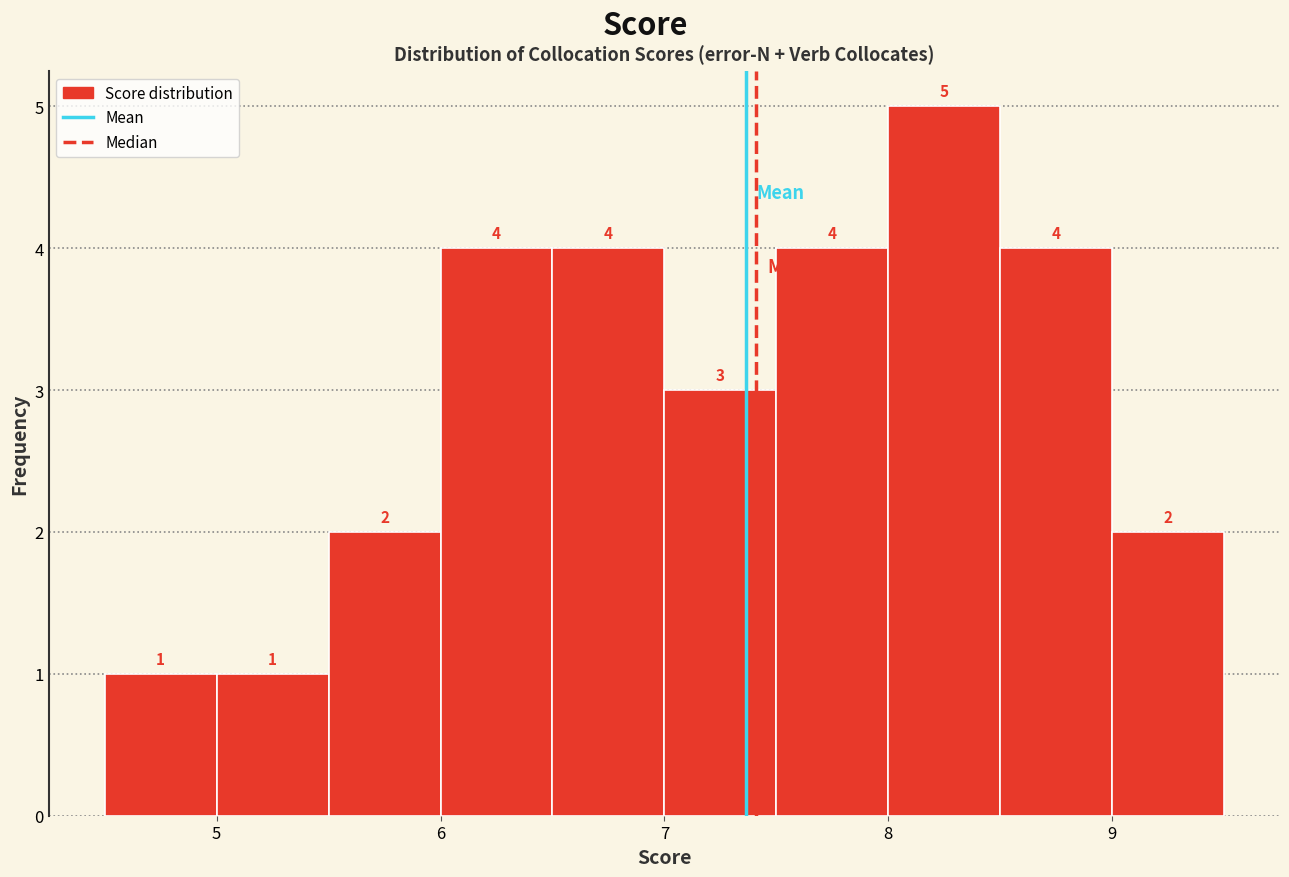

Reading left to right, transcribe this chart: for each bar, give the range it covers on the x-axis and its height.

4.5 to 5.0: 1
5.0 to 5.5: 1
5.5 to 6.0: 2
6.0 to 6.5: 4
6.5 to 7.0: 4
7.0 to 7.5: 3
7.5 to 8.0: 4
8.0 to 8.5: 5
8.5 to 9.0: 4
9.0 to 9.5: 2